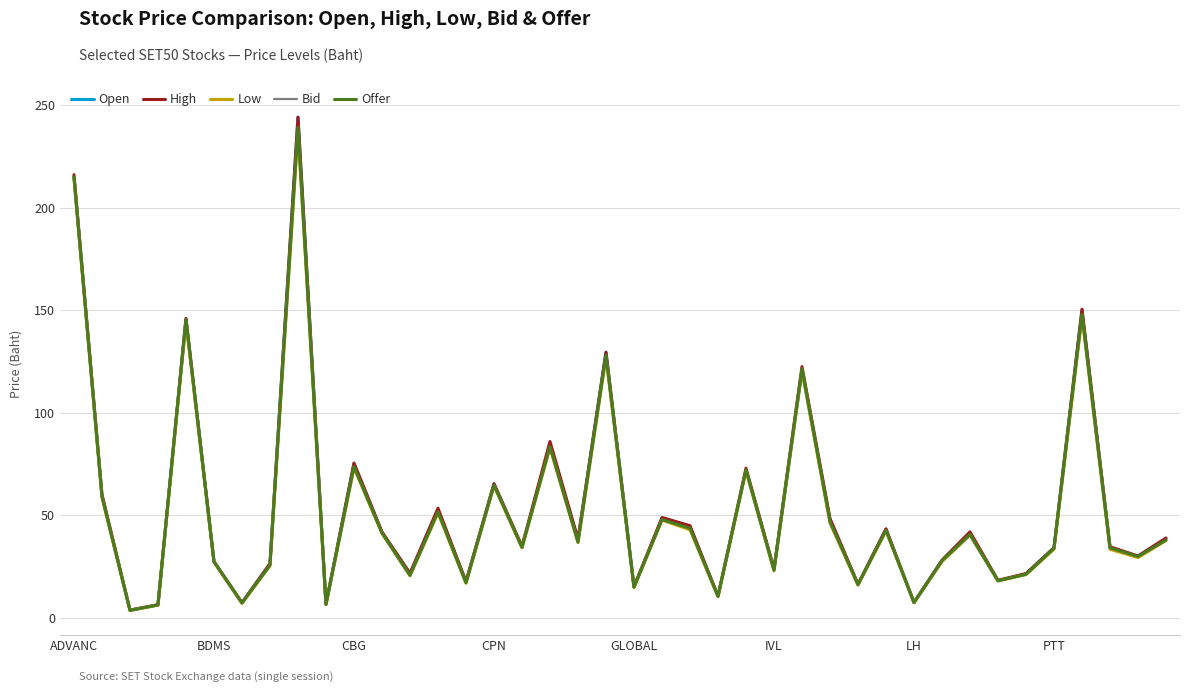

Which series has the widest spread of values?

Open